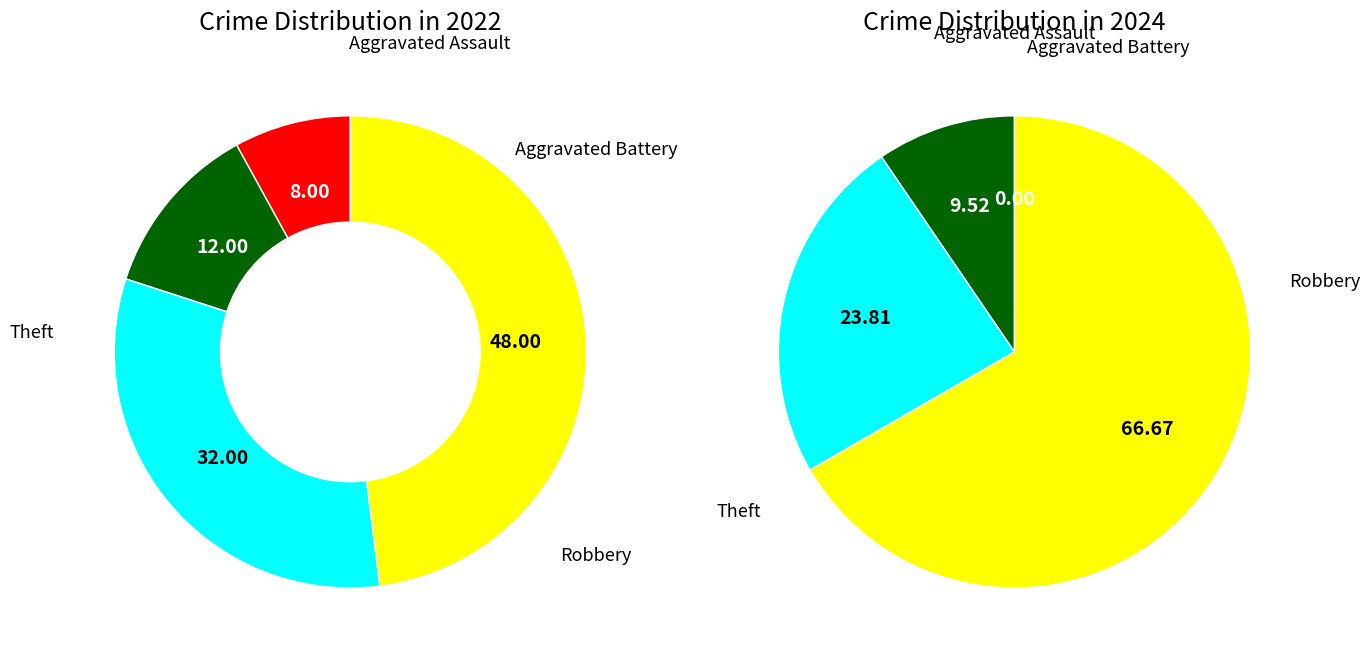

Is there a majority slice in this chart?

No